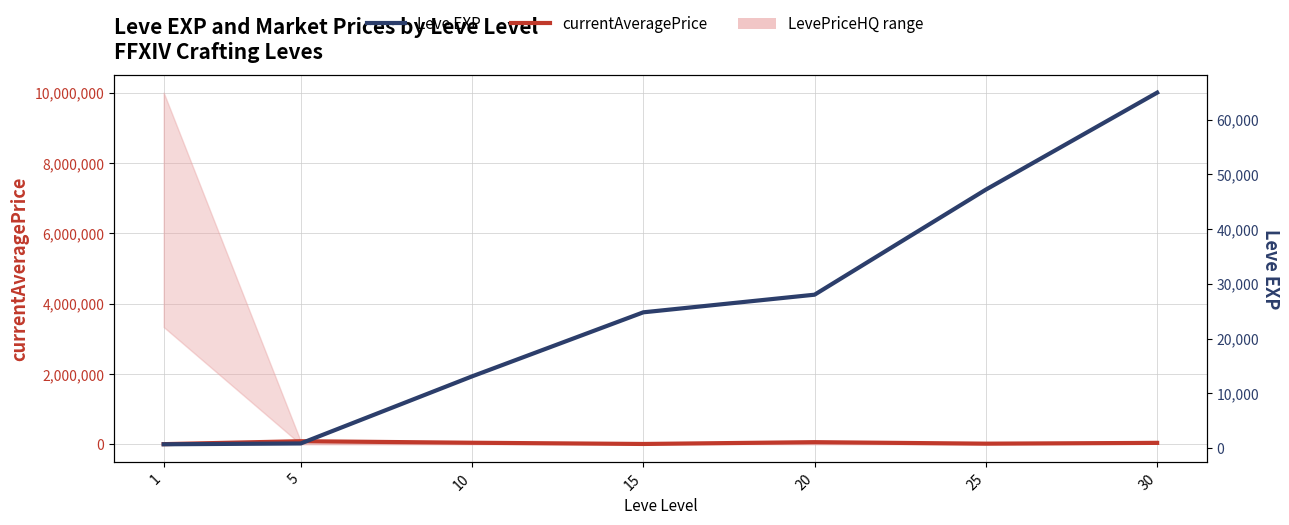

At how many categories does at least one series exceed 71579?

1